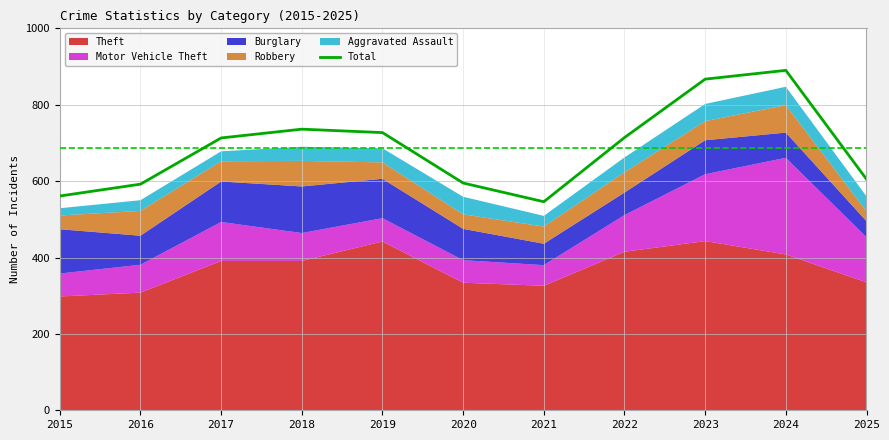

Which label corresponds to the largest value in the chart?

2024